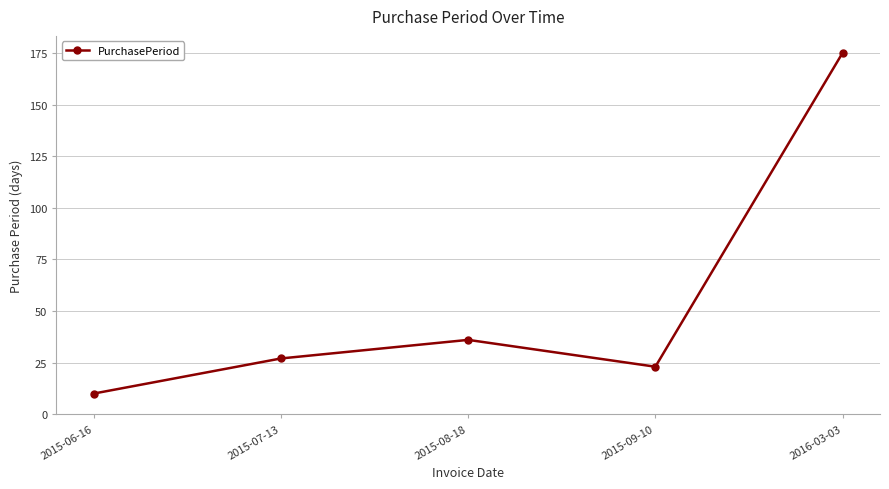

How many lines are shown in the chart?

1